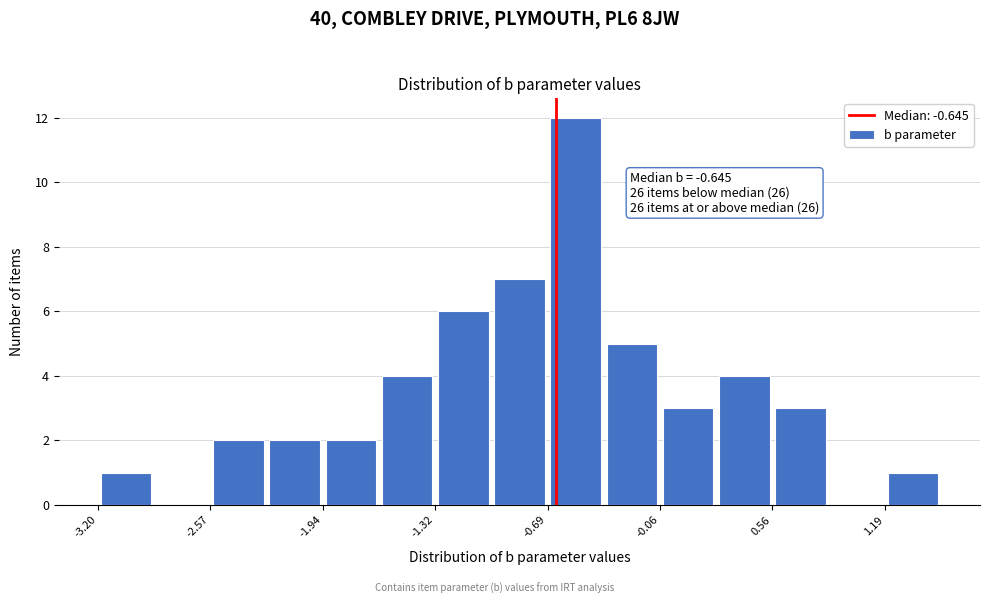

Around what value on the x-axis is the tallest bar? Give the approximate position of its centre, as read against the axis.

-0.5